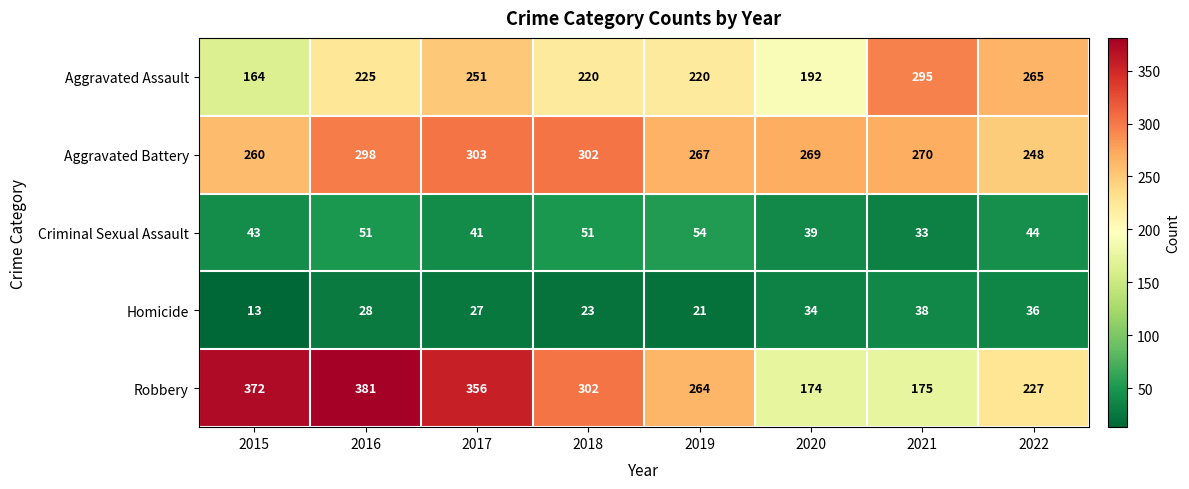

Read the Aggravated Assault value at 2015.

164